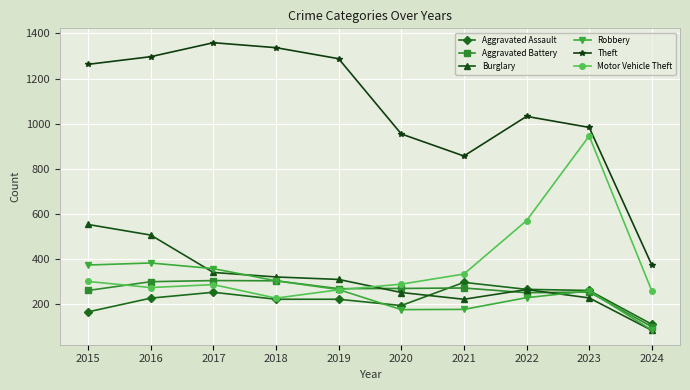

Which category has the highest value in the Burglary series?

2015